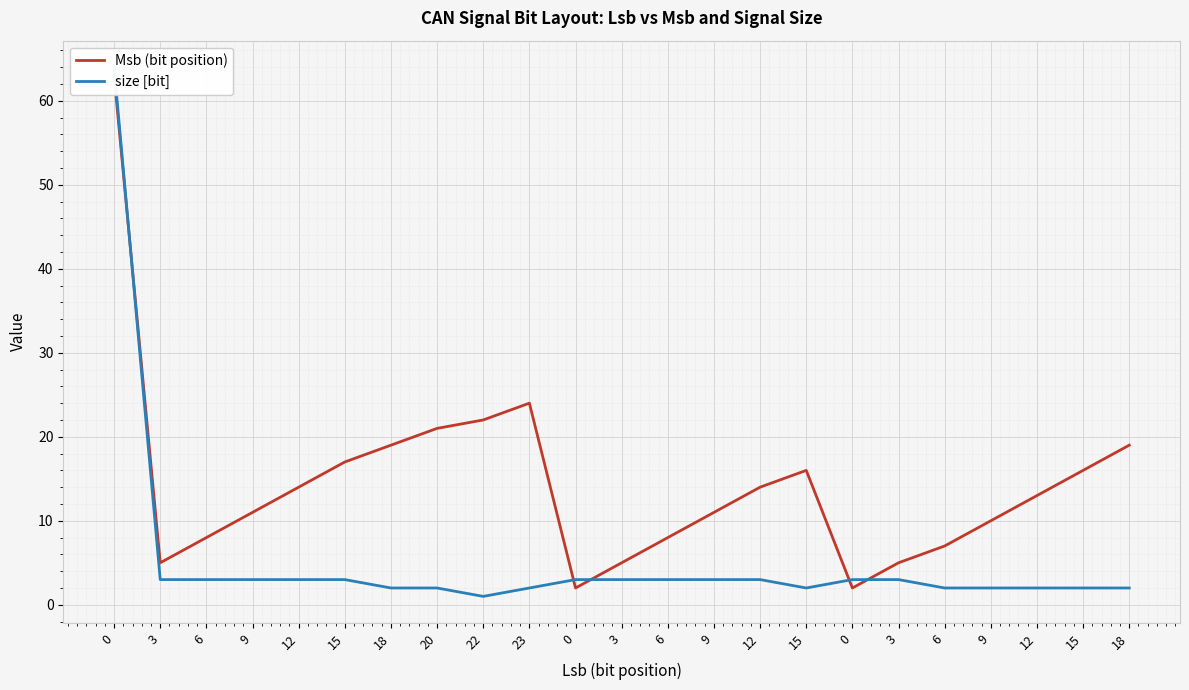

The value of Msb (bit position) at 9 is 11. True or false?

True